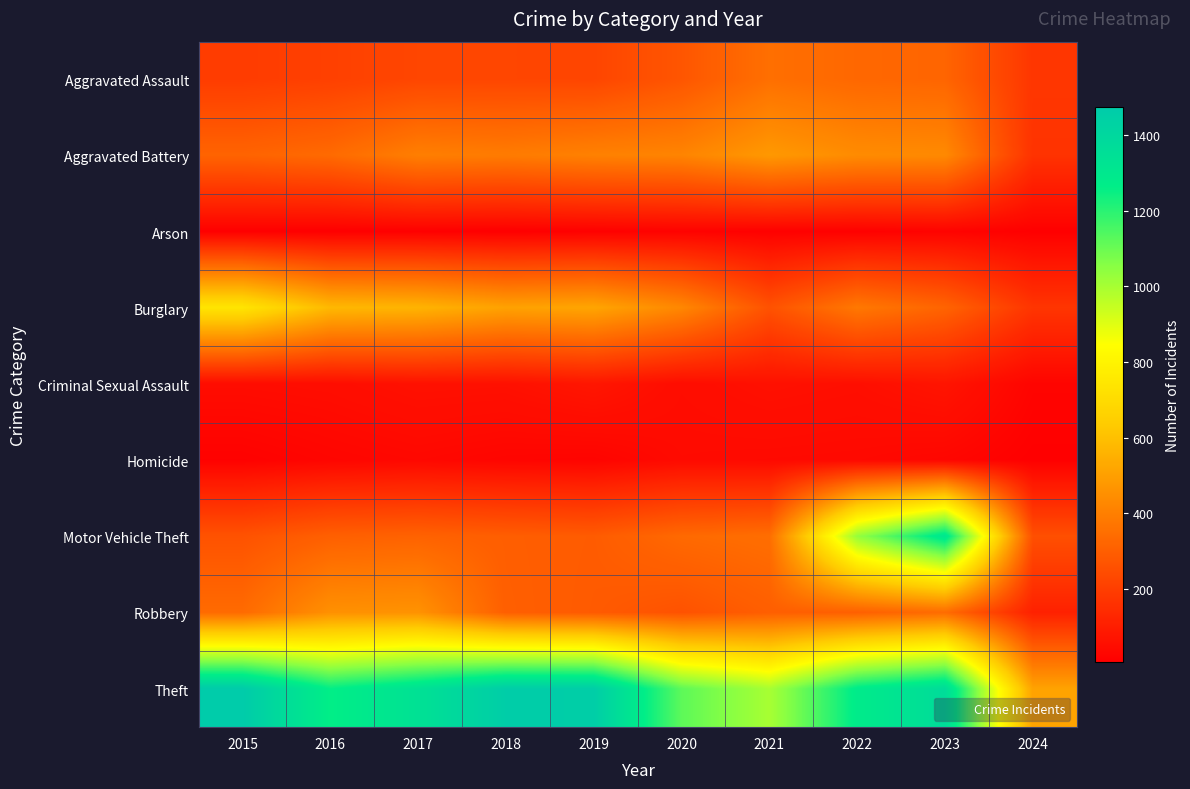

Which label corresponds to the smallest value in the chart?

2016